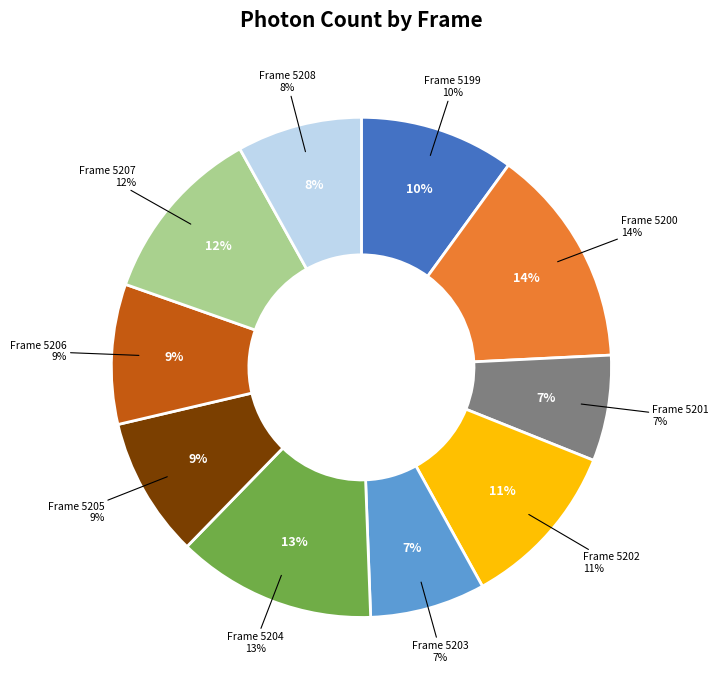

How many slices are in this pie chart?

10